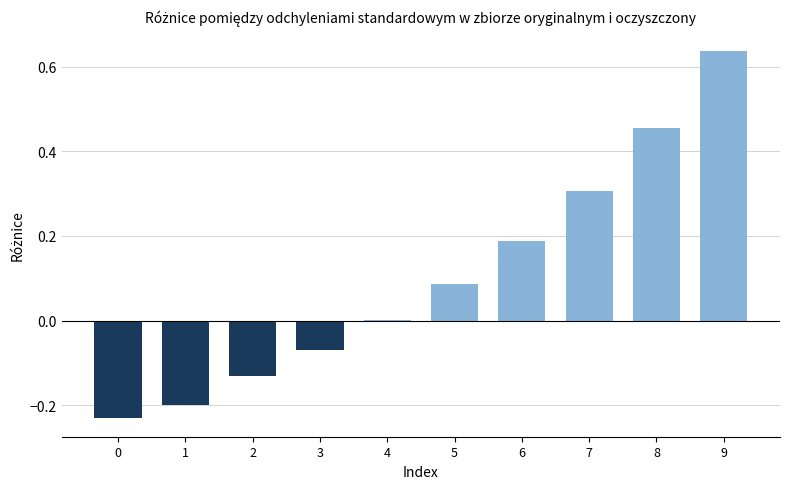

How many data points does each series have?

10